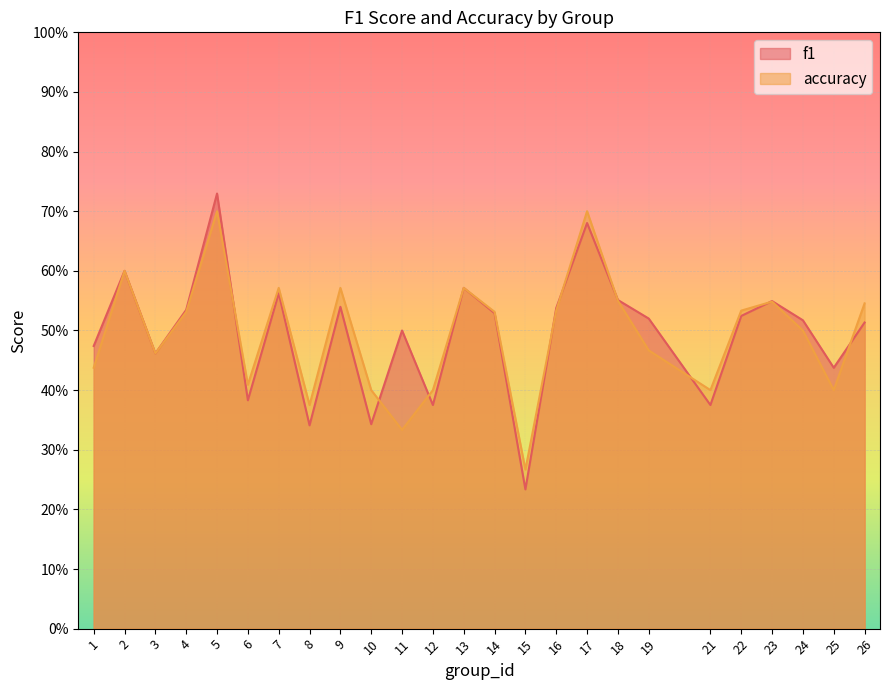

Which has a higher value, 17 or 16?

17